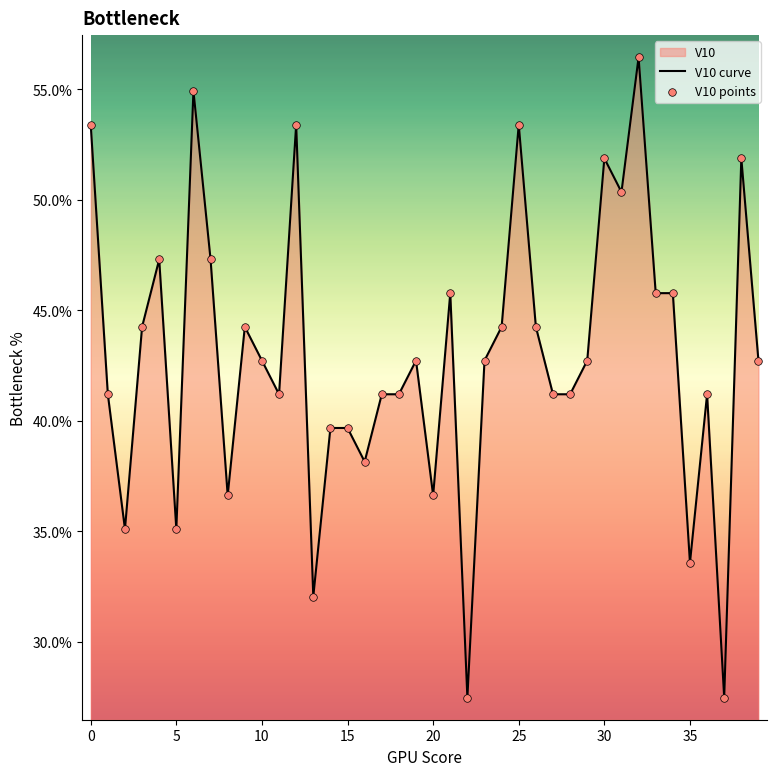

Is the value of V10 points at 15 greater than the value of V10 curve at 13?

Yes